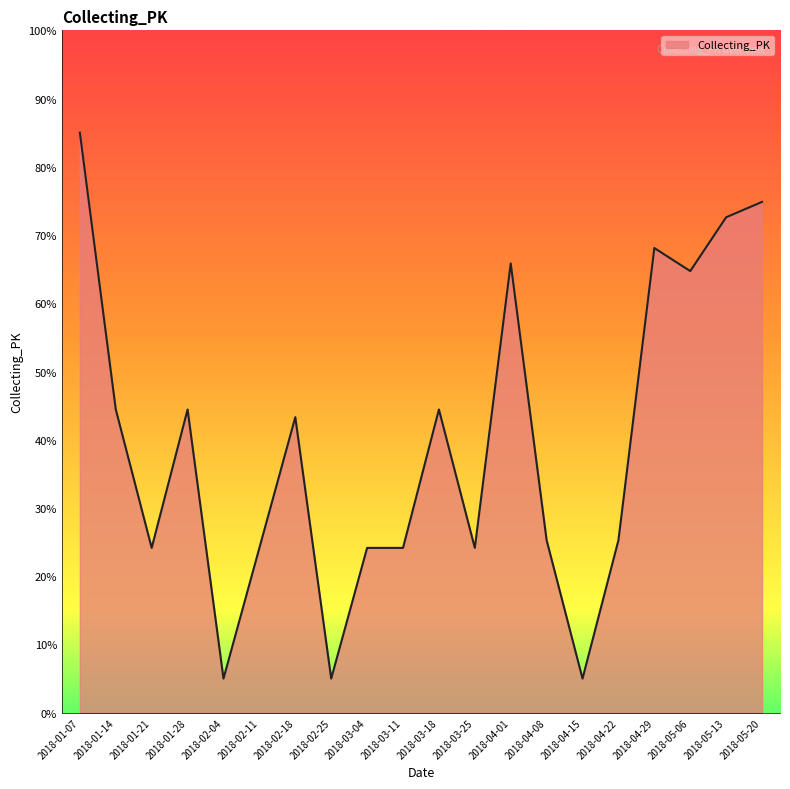

What position from the left is 2018-04-29?

17